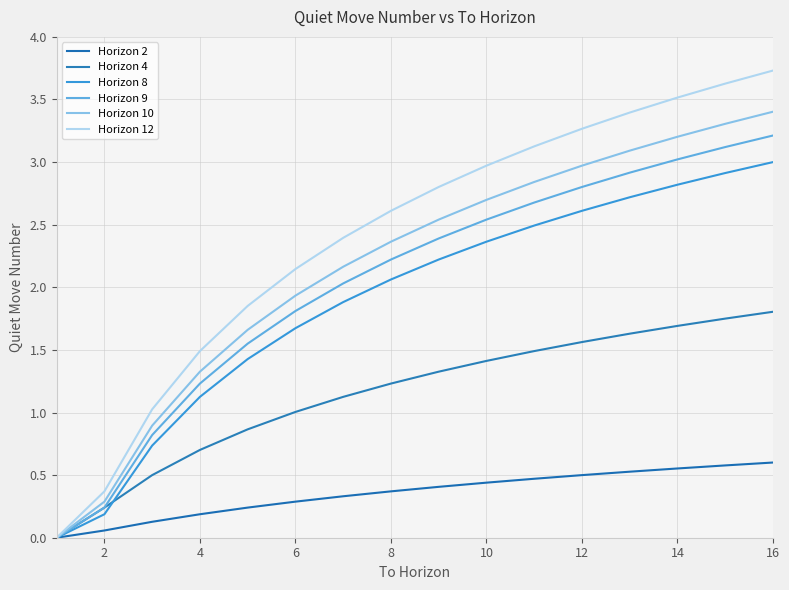

How many lines are shown in the chart?

6